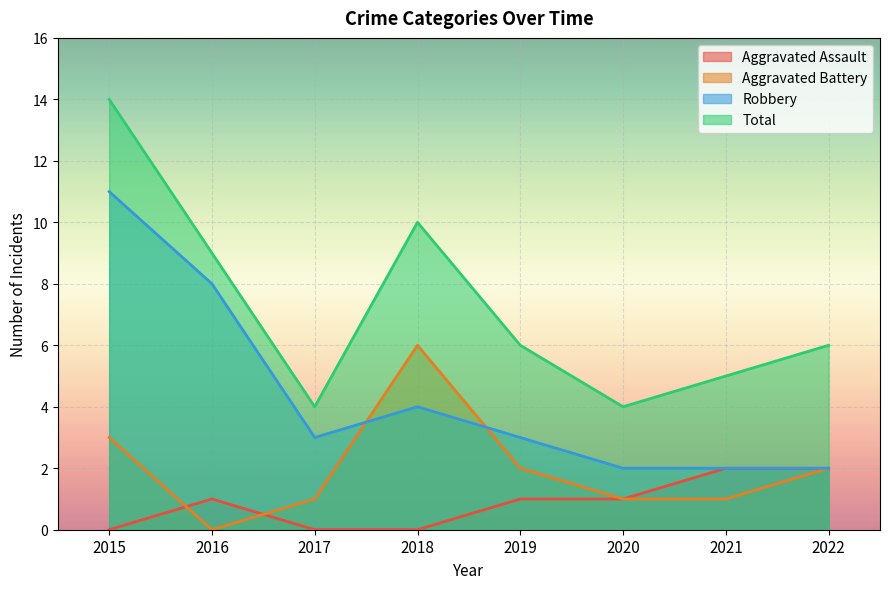

How many Aggravated Battery values are between 1 and 3?

6